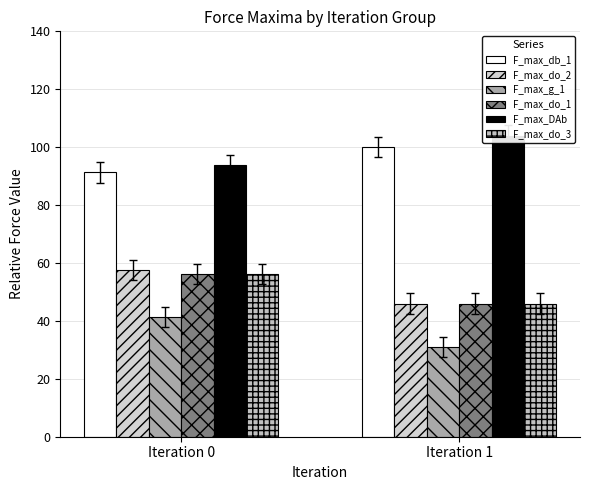

What is the sum of all F_max_g_1 values?

72.2